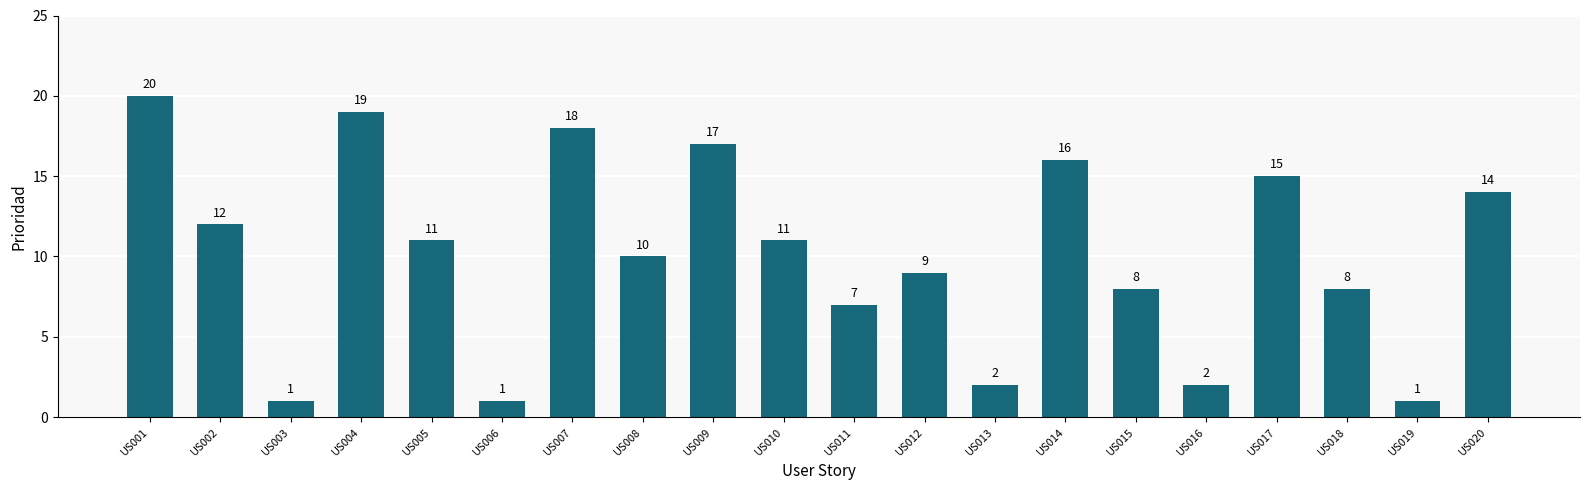

What is the difference between the values at US014 and US011?

9